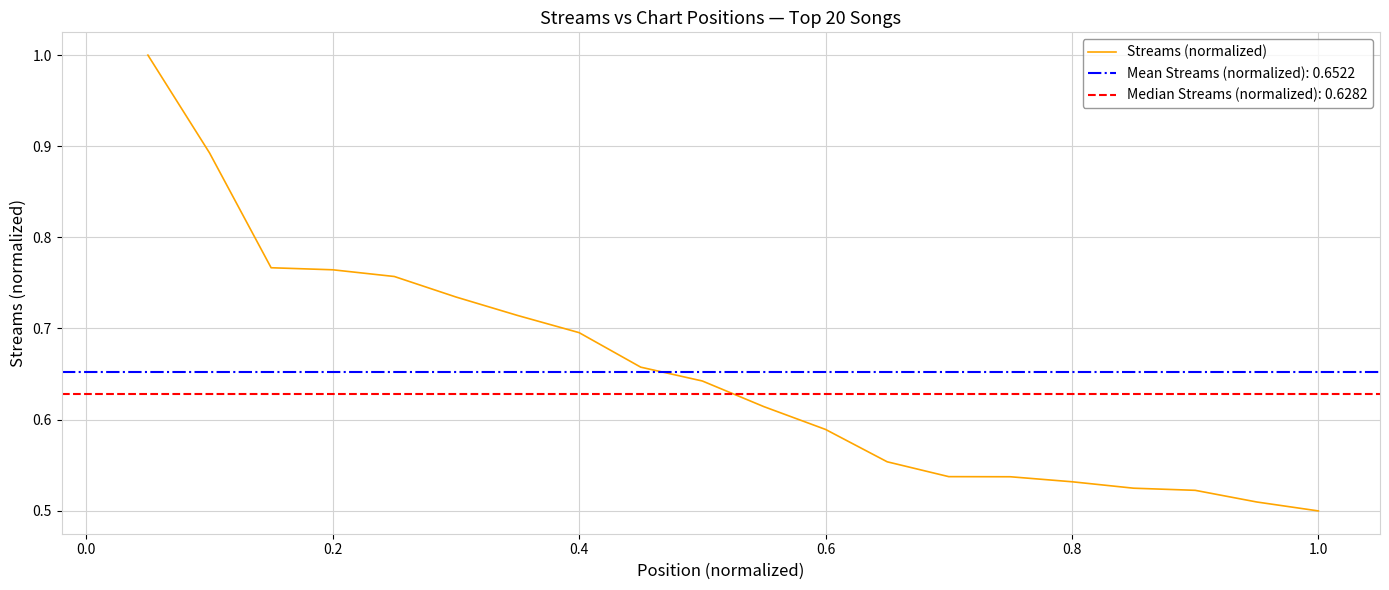

How many values are between 0 and 1?

20